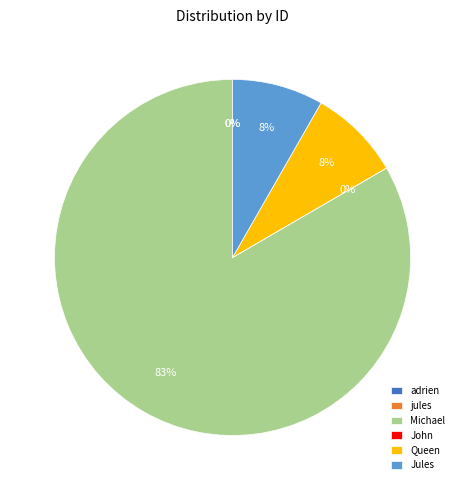

The Queen slice represents 1% of the pie. True or false?

False